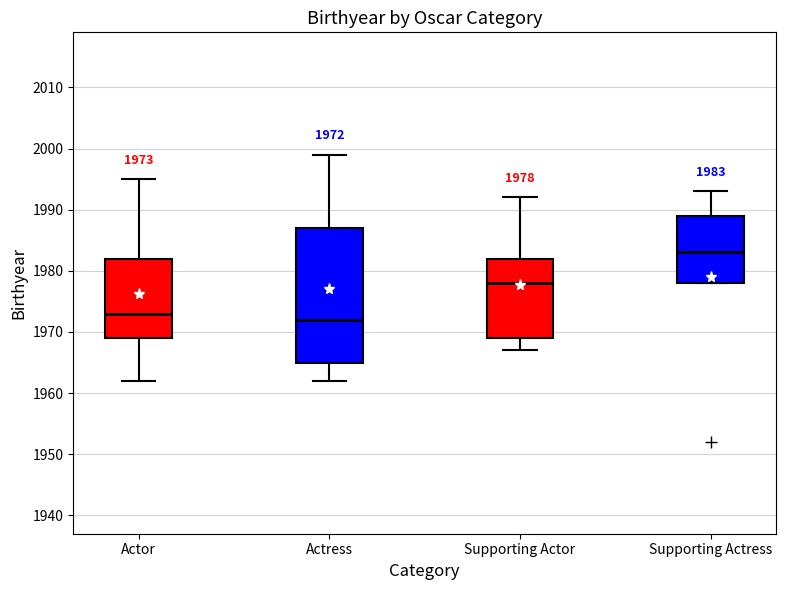

Which box's median line is the highest?

Supporting Actress